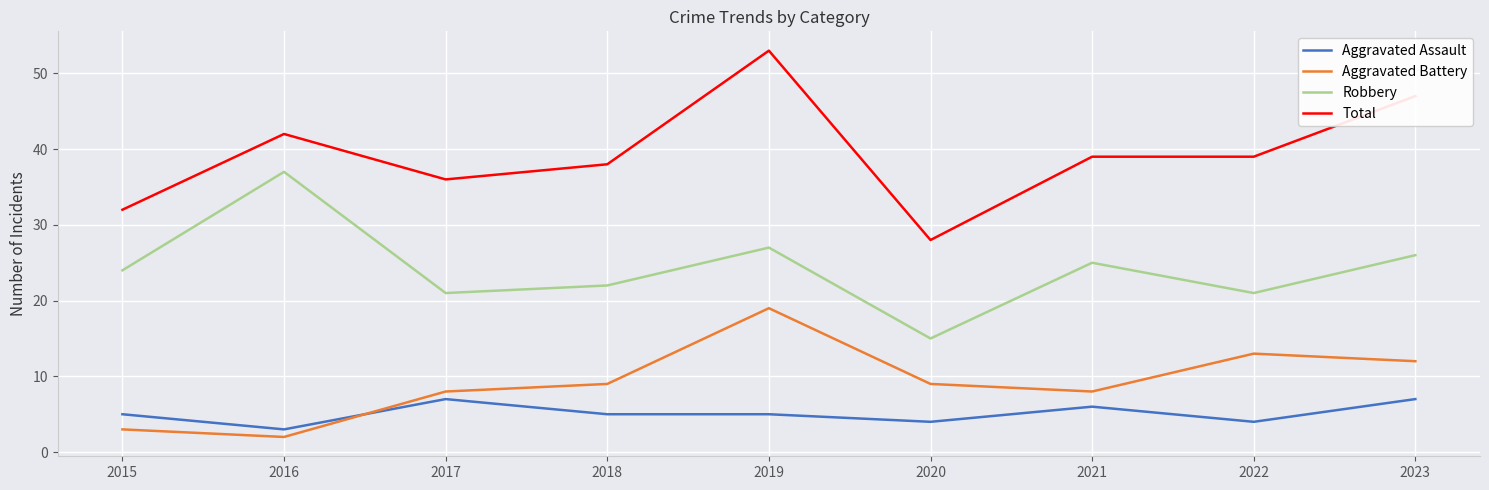

What are all the series names shown in the legend?

Aggravated Assault, Aggravated Battery, Robbery, Total